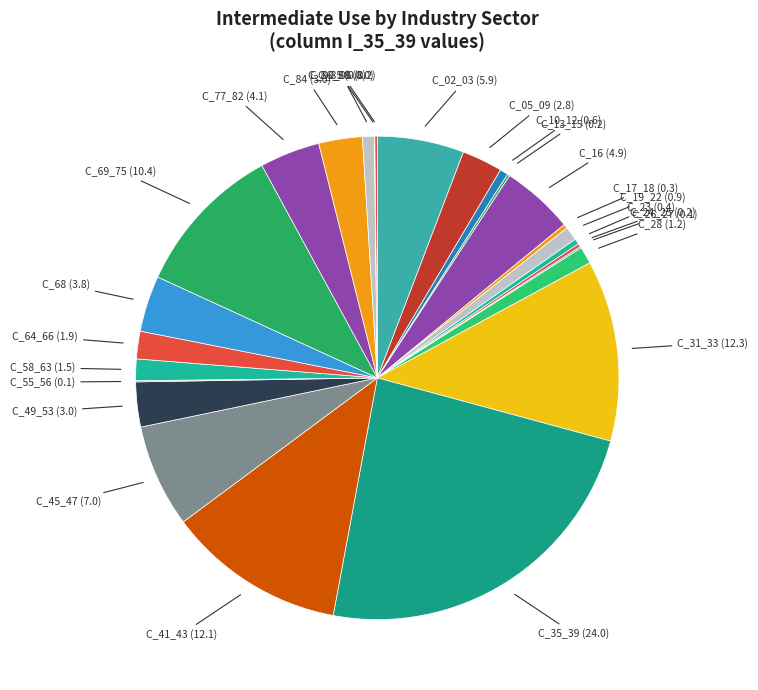

Which category has the smallest portion of the pie?

C_01